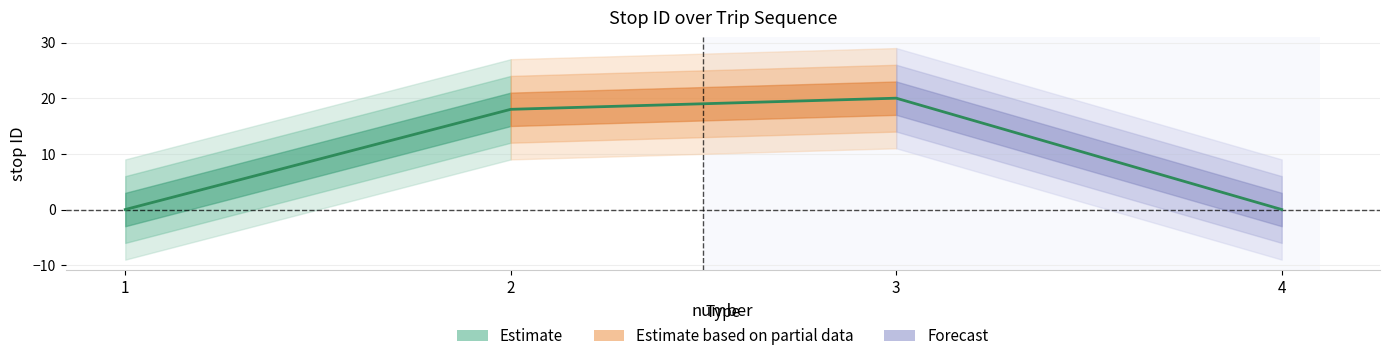

Where is the data nearest to the value 10?

2